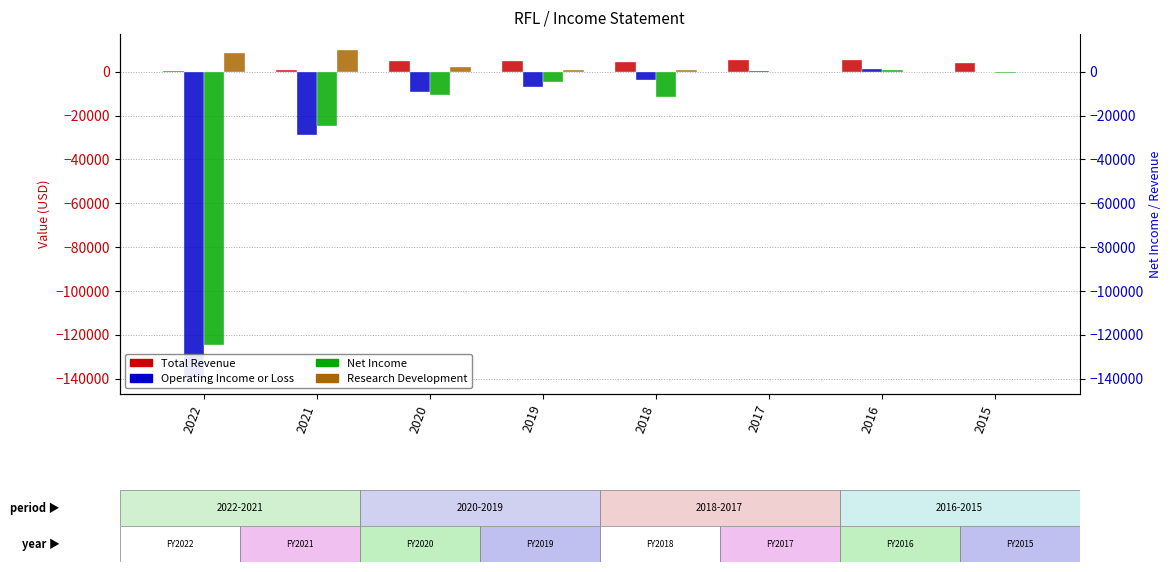

Is it true that Net Income equals -4700 at 2019?

True